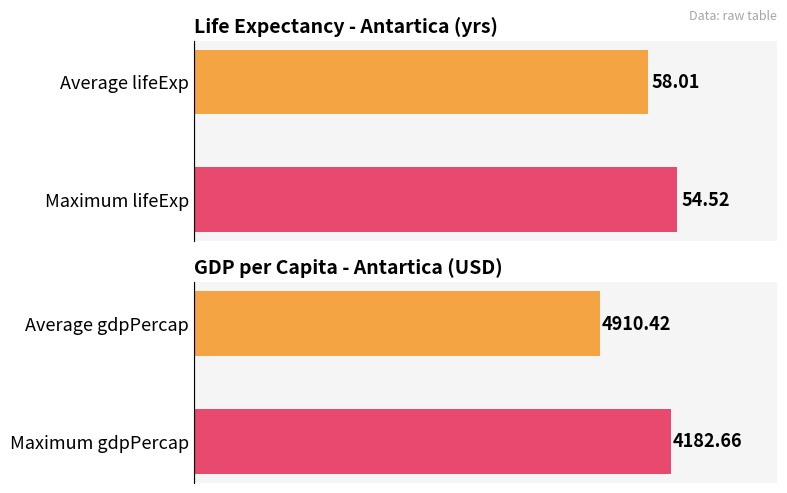

What is the difference between the highest and lowest values at 0?

4128.1